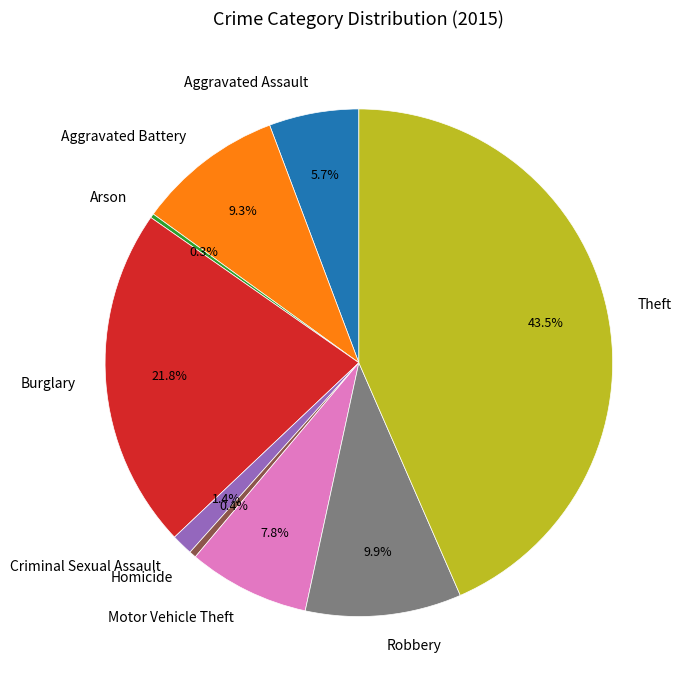

Is it true that Motor Vehicle Theft is 15% of the pie?

False